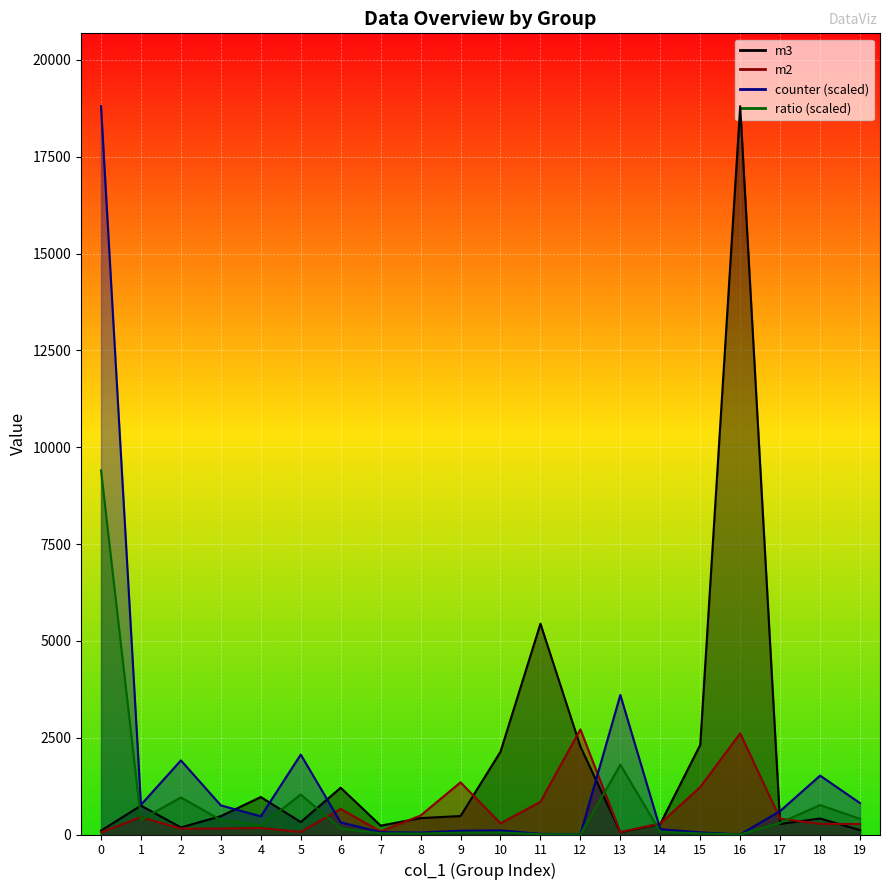

True or false: m3 has a value of 18805.8 at 16.

True